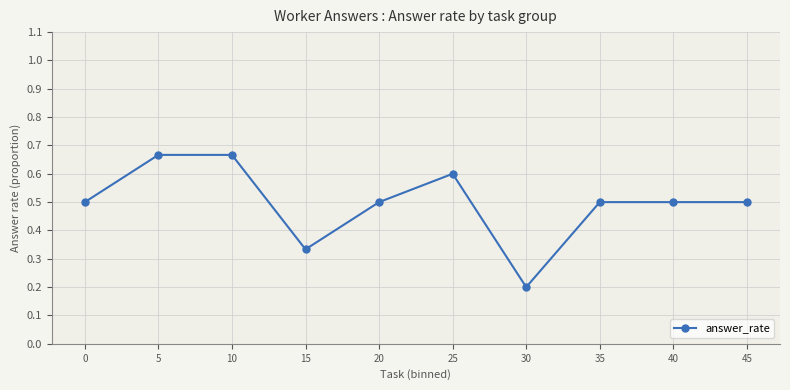

At which category does the data reach its first local valley?

15